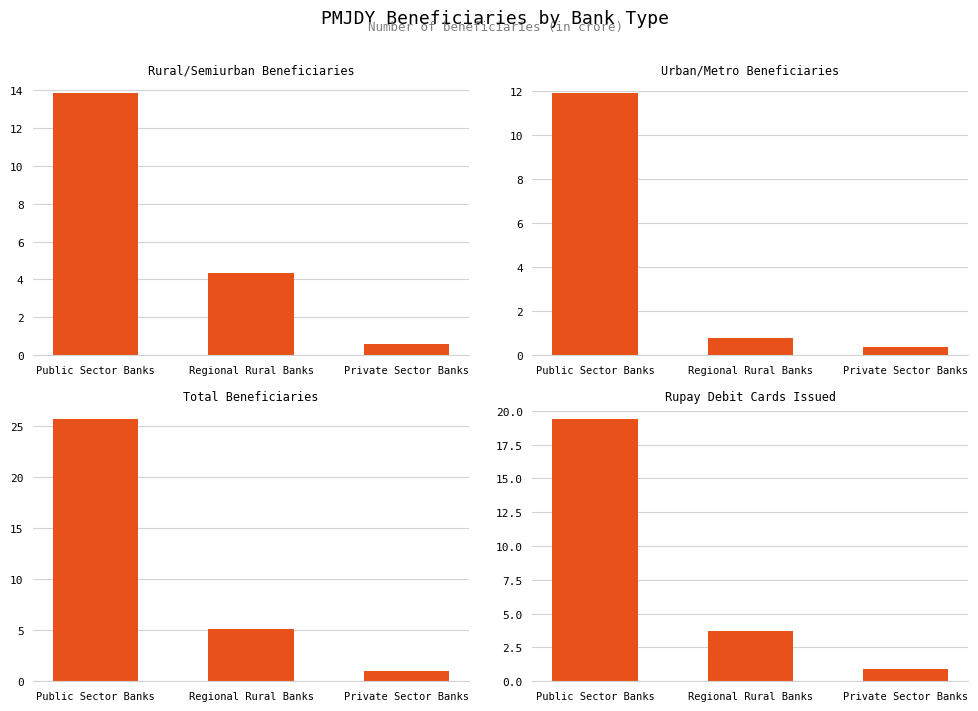

Rank the series at Public Sector Banks from lowest to highest value.

Urban/Metro Beneficiaries, Rural/Semiurban Beneficiaries, Rupay Debit Cards, Total Beneficiaries